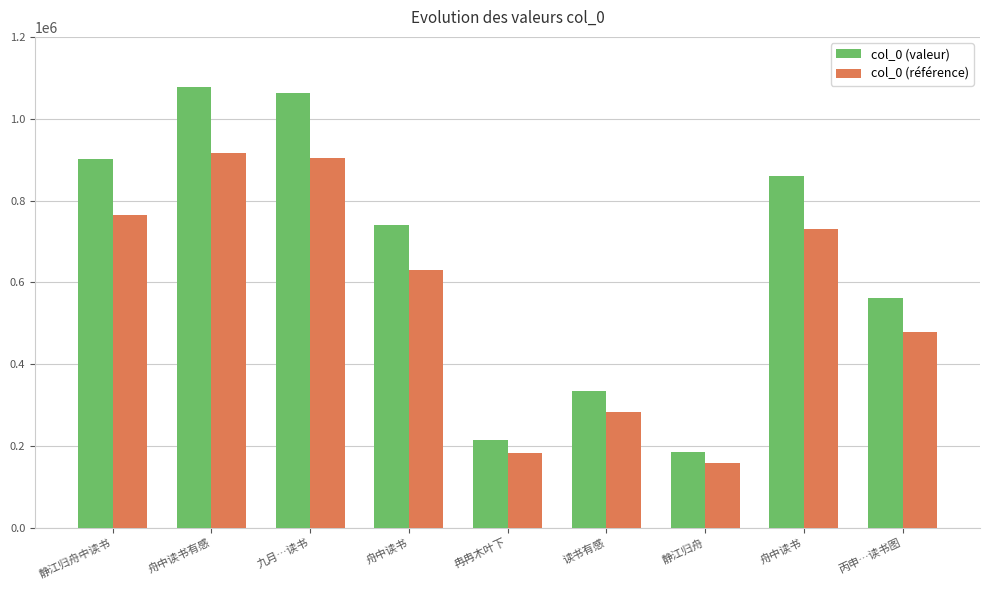

How many values in the col_0 (valeur) series are below 741212?

4